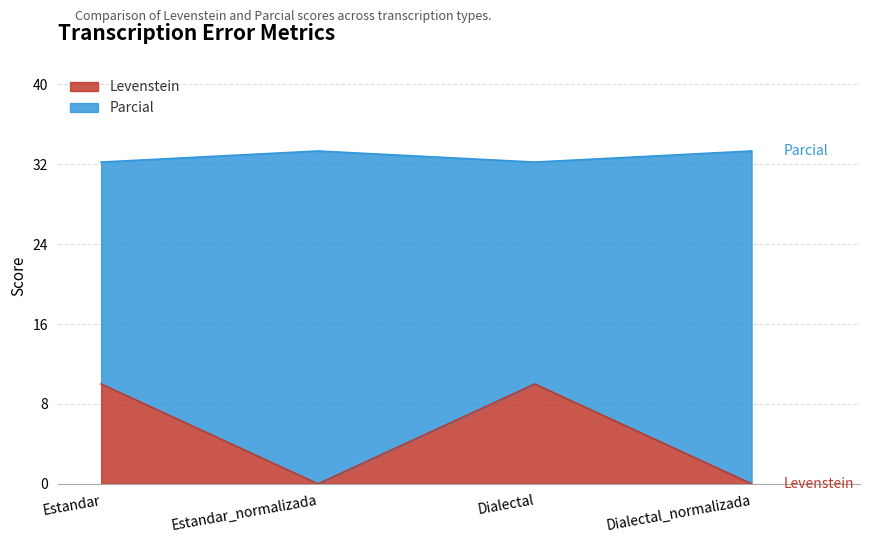

What is the difference between the highest and lowest values at Dialectal?

22.2